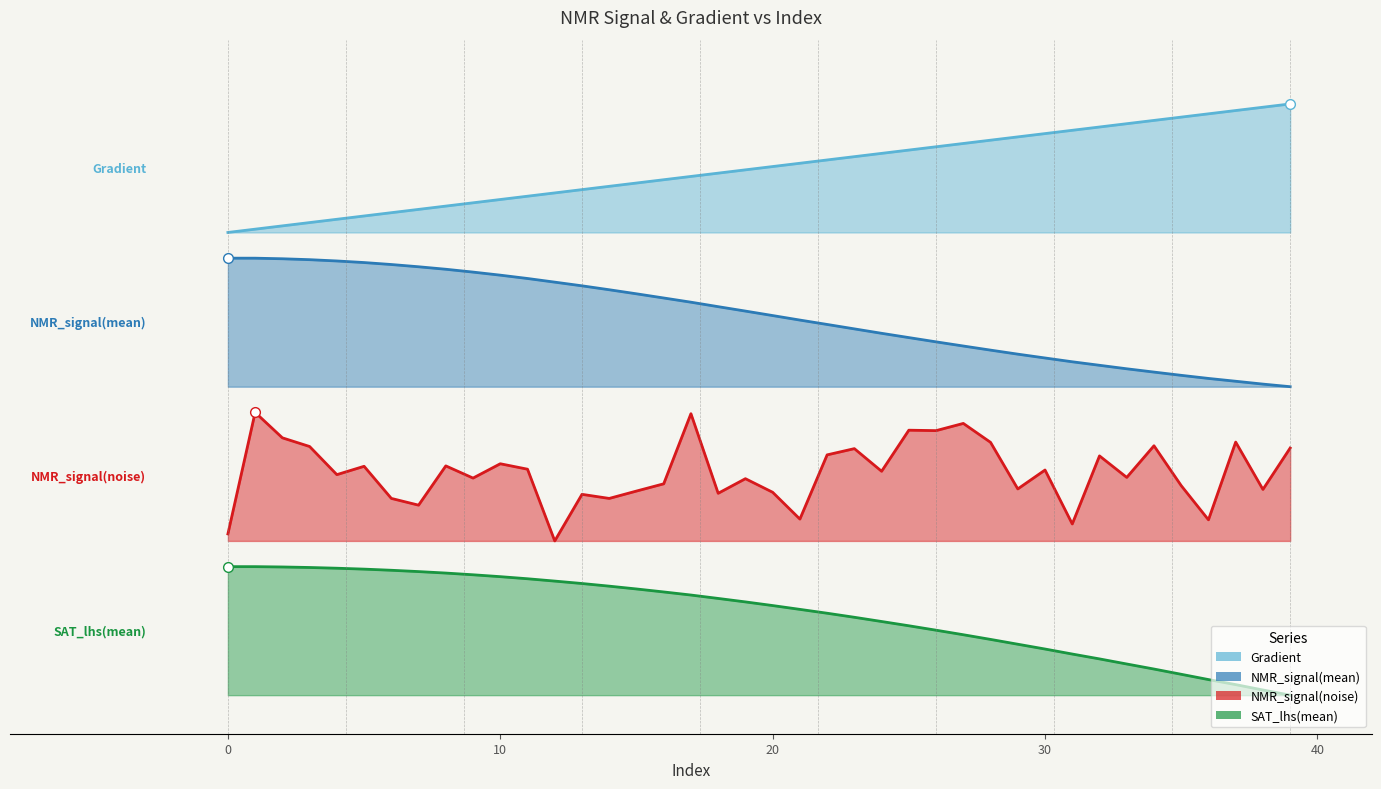

True or false: Gradient has more than 0 points higher than both neighbors.

False